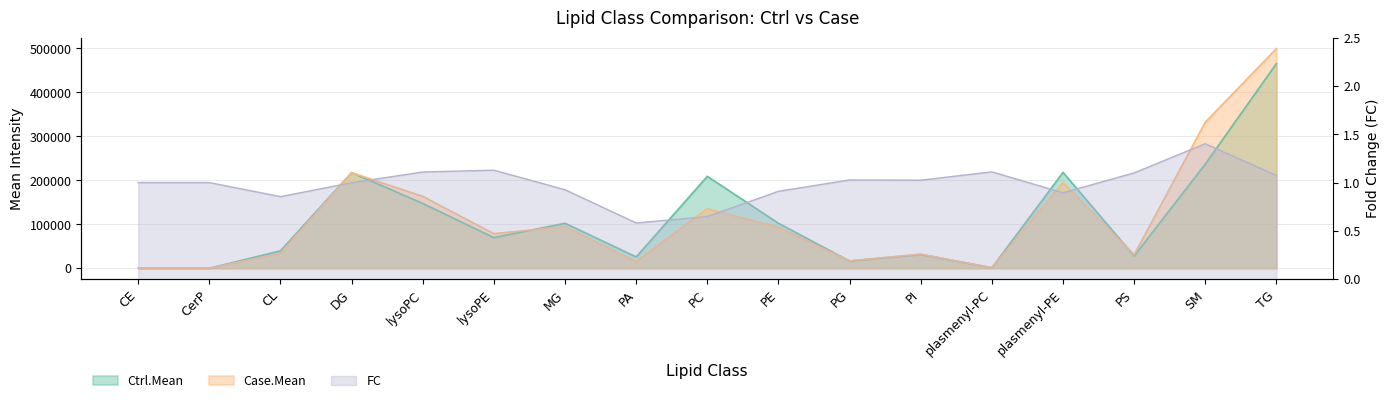

List the labels in order of Case.Mean value, largest first.

TG, SM, DG, plasmenyl-PE, lysoPC, PC, MG, PE, lysoPE, CL, PI, PS, PG, PA, plasmenyl-PC, CE, CerP